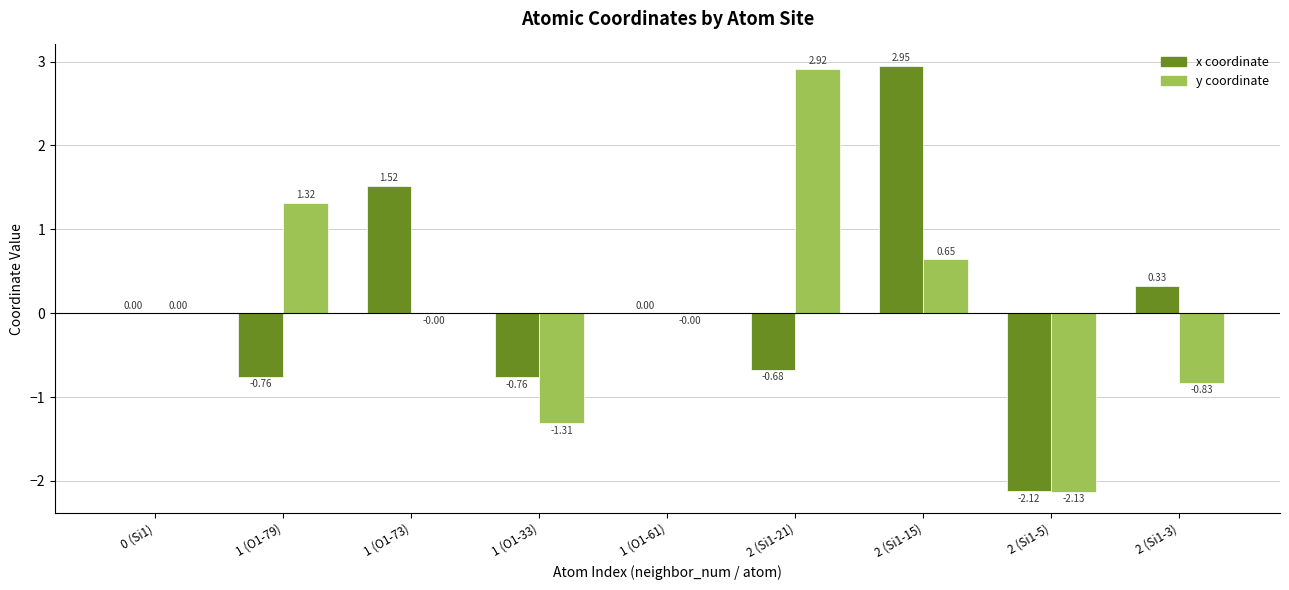

What is the total value across all series at 2 (Si1-21)?

2.2